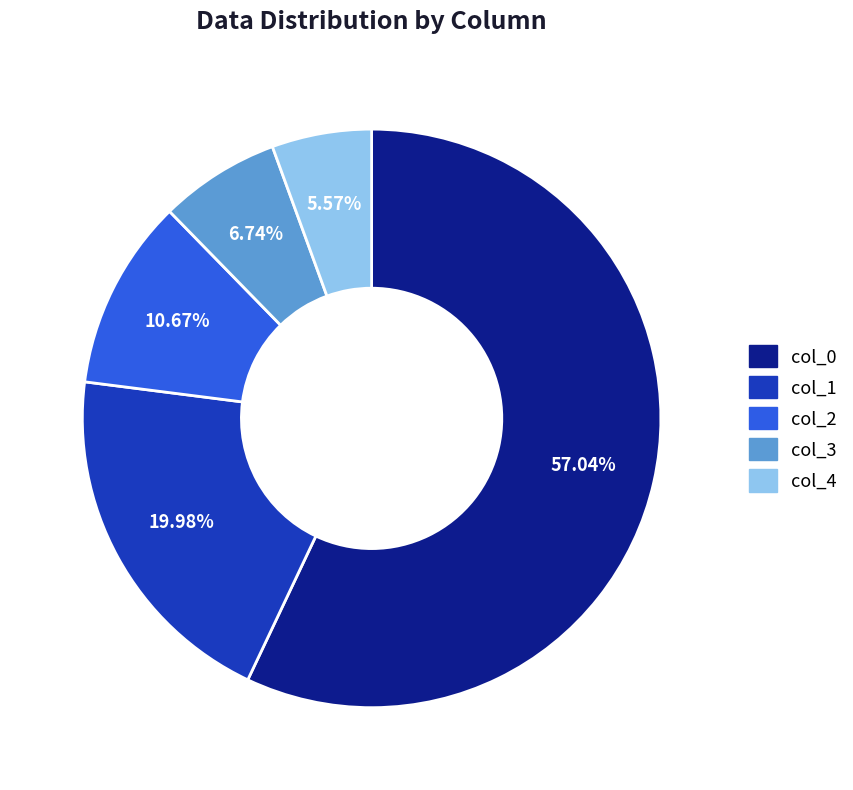

Which slice represents more than half of the pie?

col_0